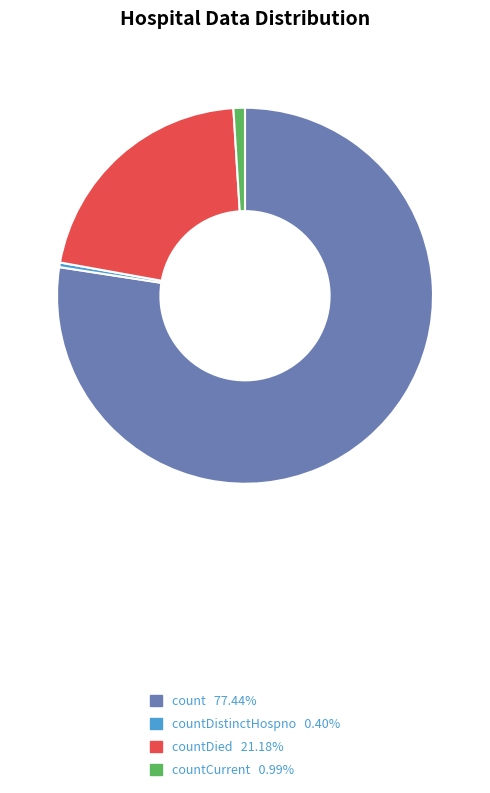

Is there a majority slice in this chart?

Yes